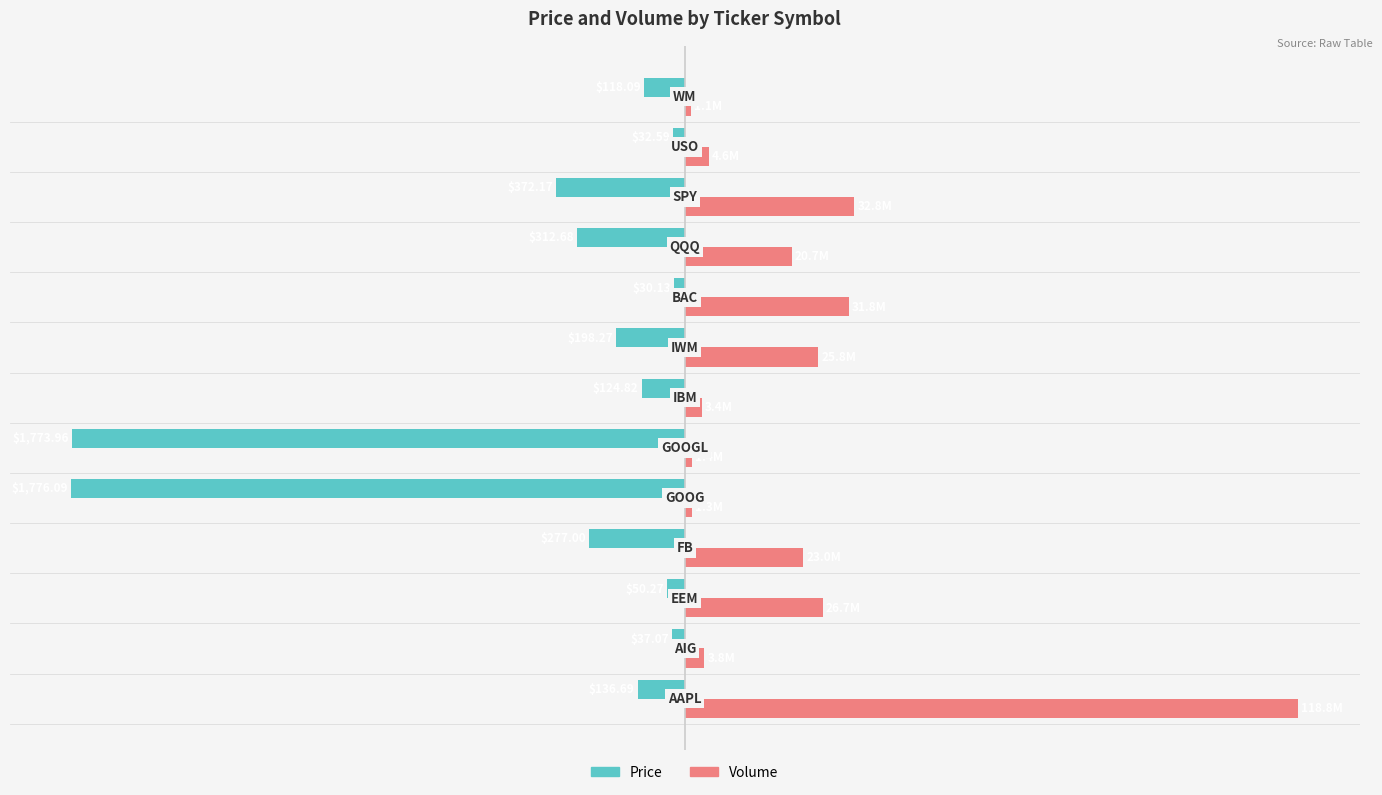

What are all the series names shown in the legend?

Price, Volume